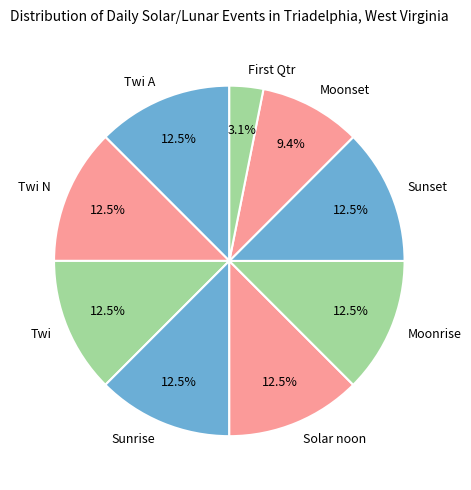

To the nearest percent, what is the average slice percentage?

11%